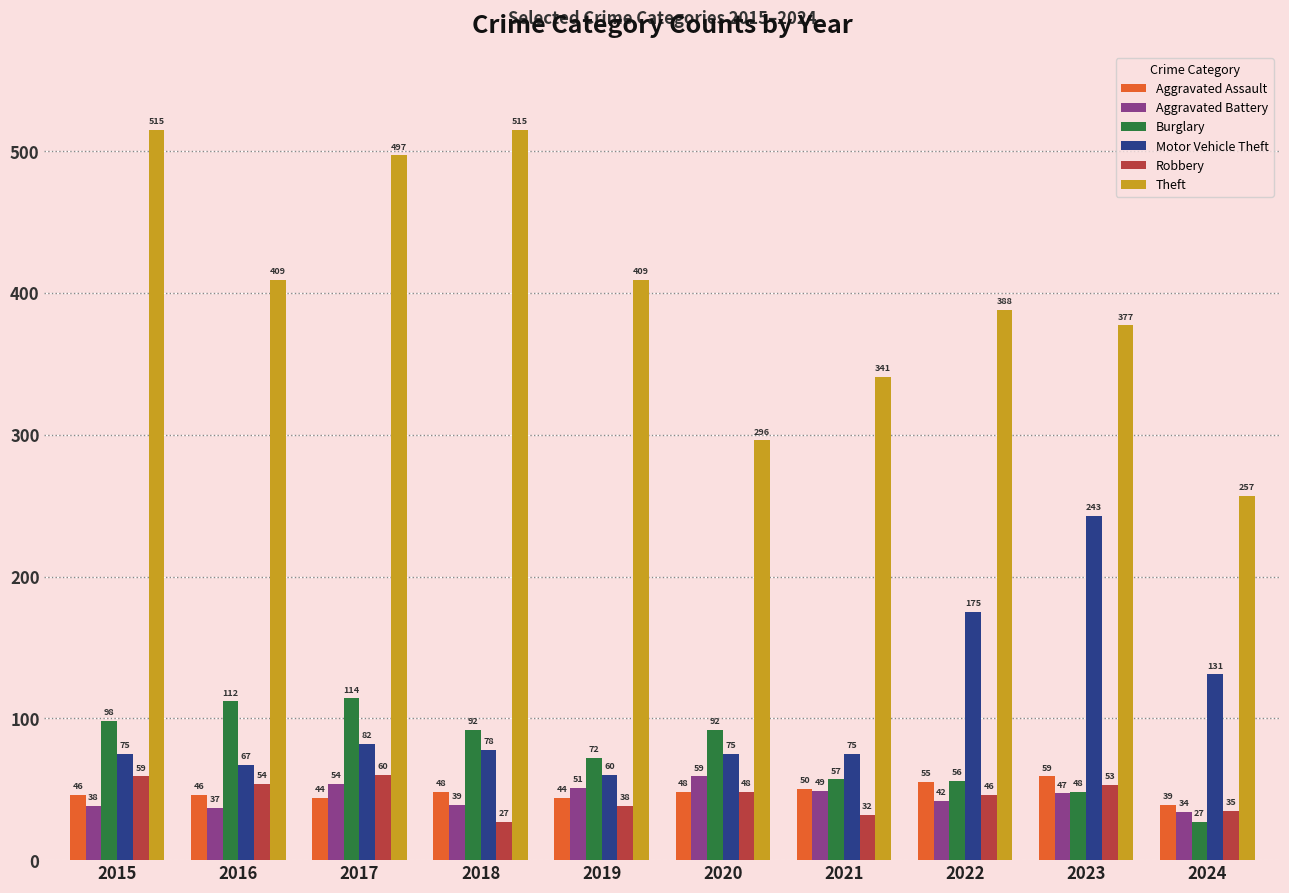

Reading right to left, extract all data points from this chart.

Aggravated Assault: 39	59	55	50	48	44	48	44	46	46
Aggravated Battery: 34	47	42	49	59	51	39	54	37	38
Burglary: 27	48	56	57	92	72	92	114	112	98
Motor Vehicle Theft: 131	243	175	75	75	60	78	82	67	75
Robbery: 35	53	46	32	48	38	27	60	54	59
Theft: 257	377	388	341	296	409	515	497	409	515